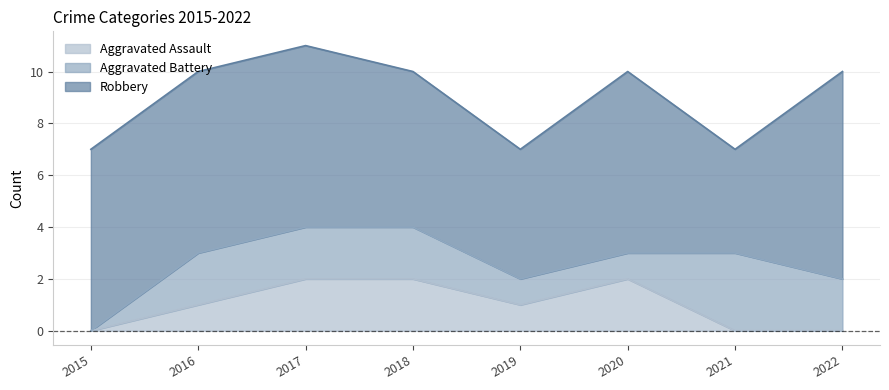

Which series has the widest spread of values?

Robbery